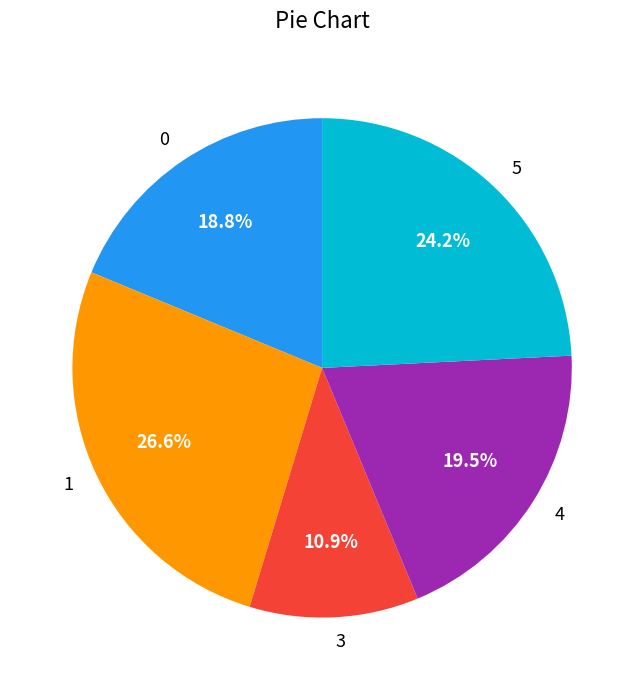

Rank the categories by value from highest to lowest.

1, 5, 4, 0, 3